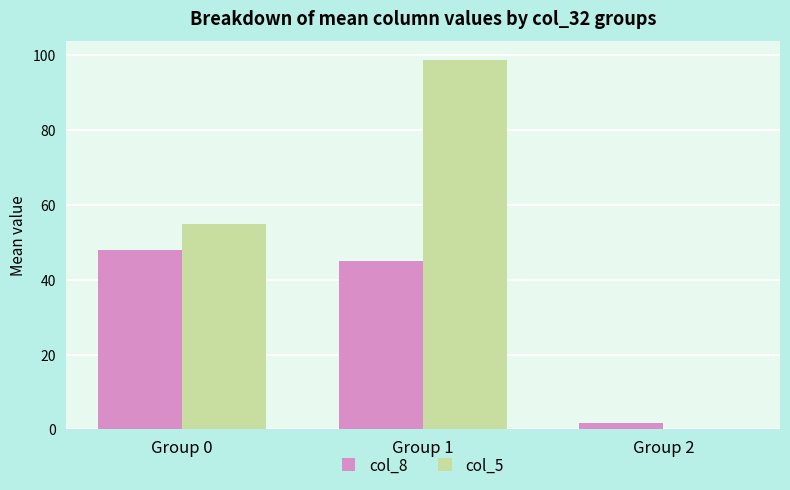

What is the spread (max minus min) of values at Group 2?

1.7